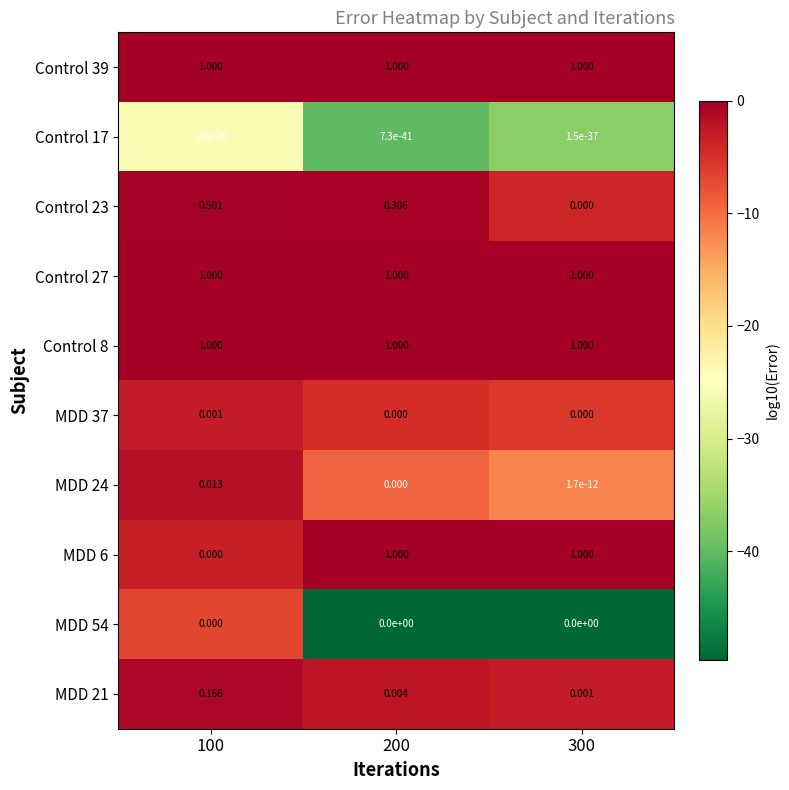

Is the value of MDD 21 at 300 greater than the value of Control 17 at 100?

Yes